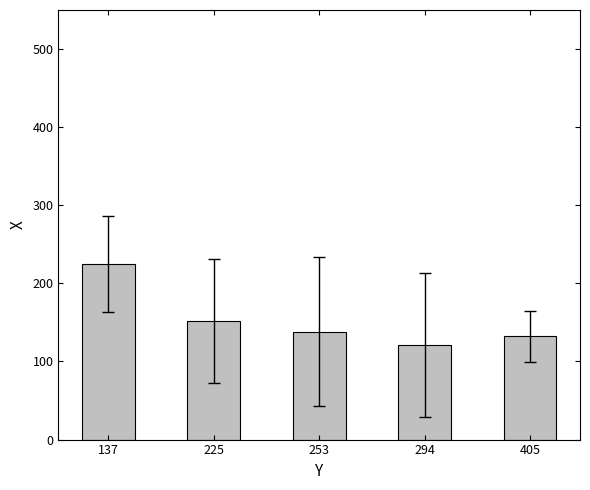

What is the approximate value at 294?

121